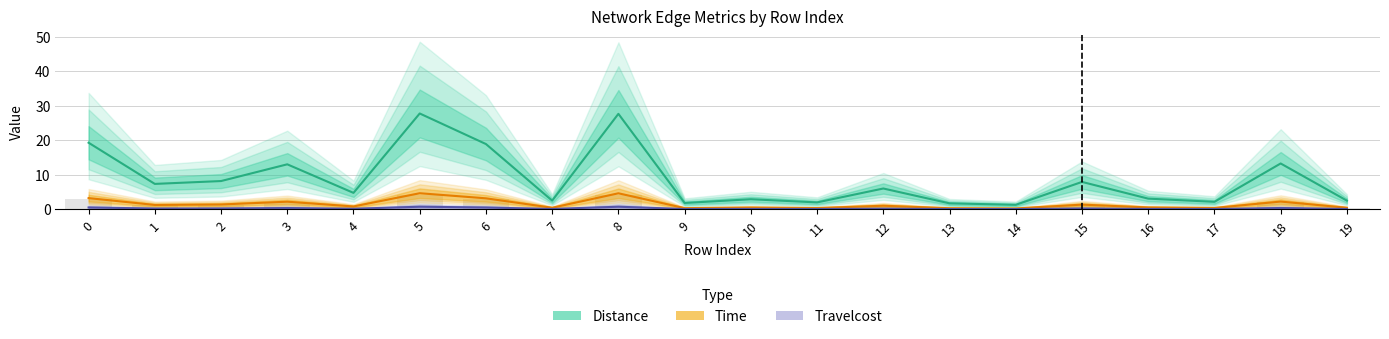

Between 5 and 9, which series saw the biggest shift?

Distance